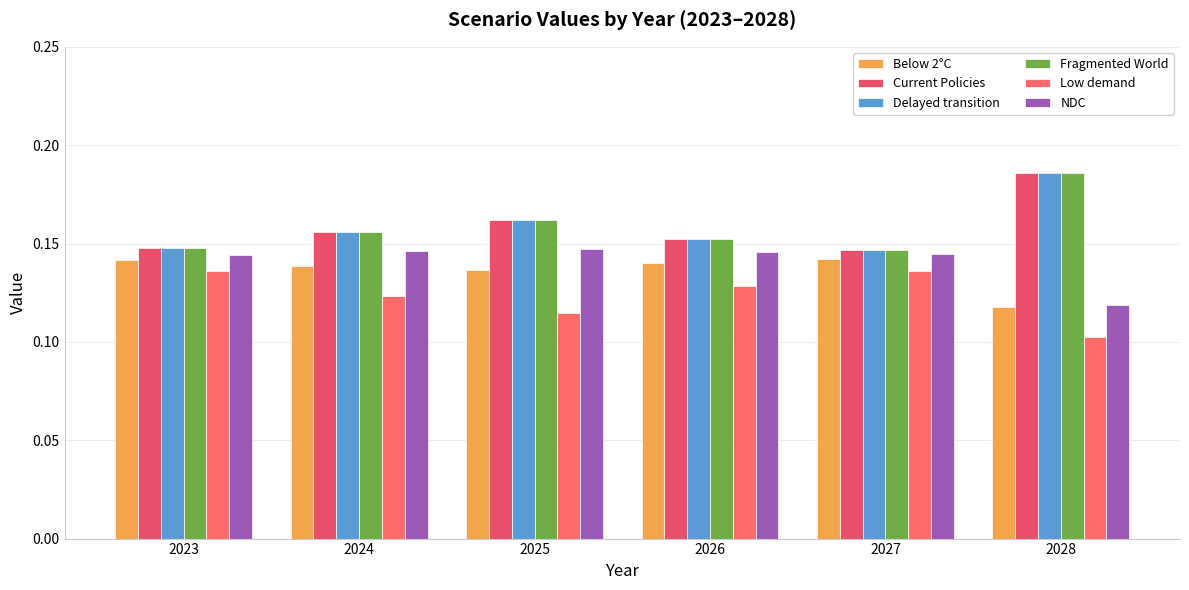

At how many categories does at least one series exceed 0?

6